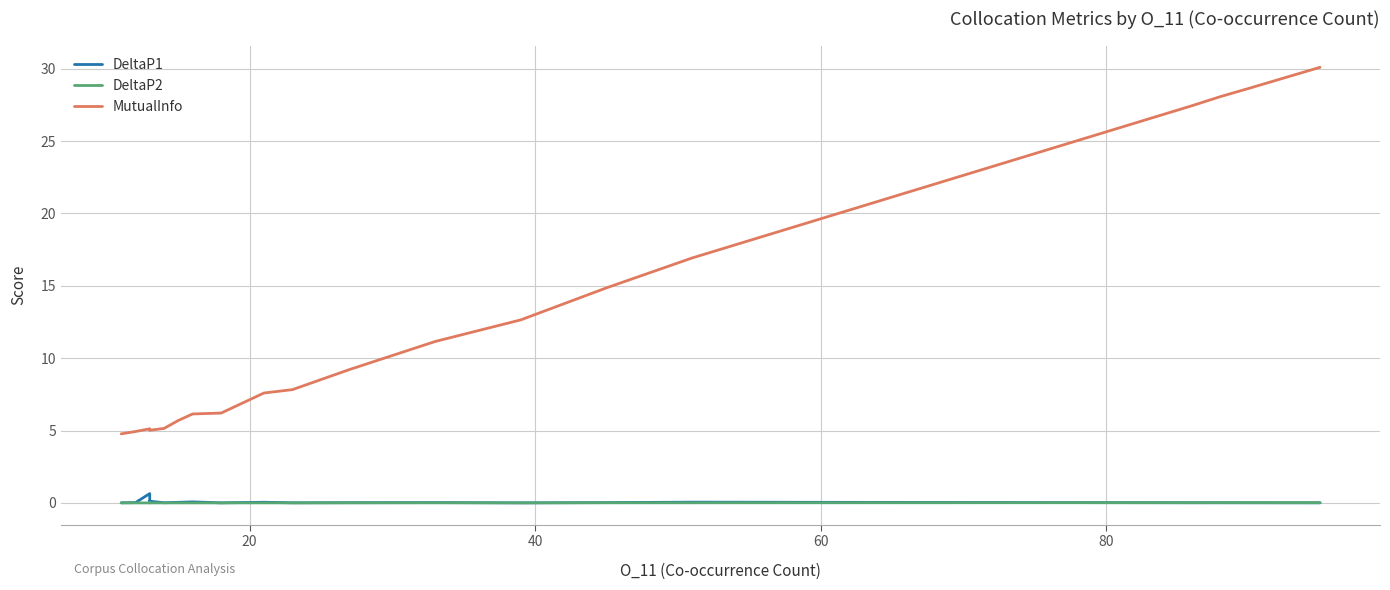

Which series has the largest range (max minus min)?

MutualInfo